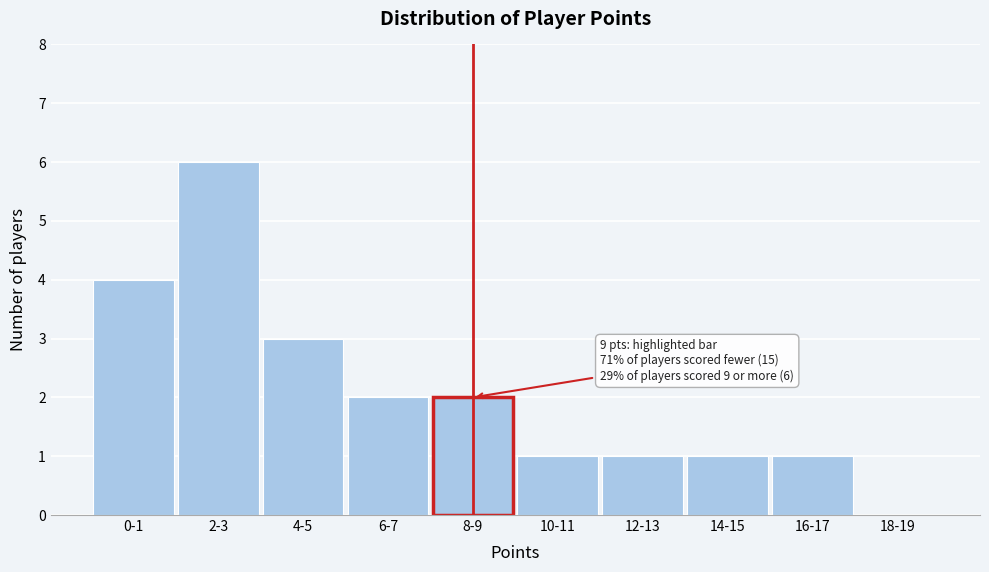

Reading left to right, list all the values displayed in this chart.

0-1=4	2-3=6	4-5=3	6-7=2	8-9=2	10-11=1	12-13=1	14-15=1	16-17=1	18-19=0